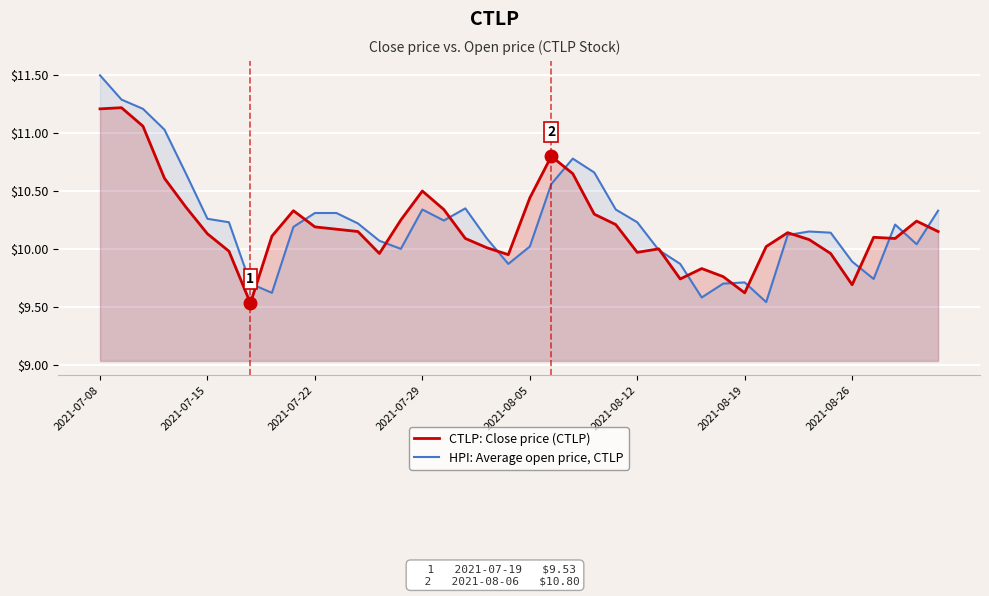

How many lines are shown in the chart?

2